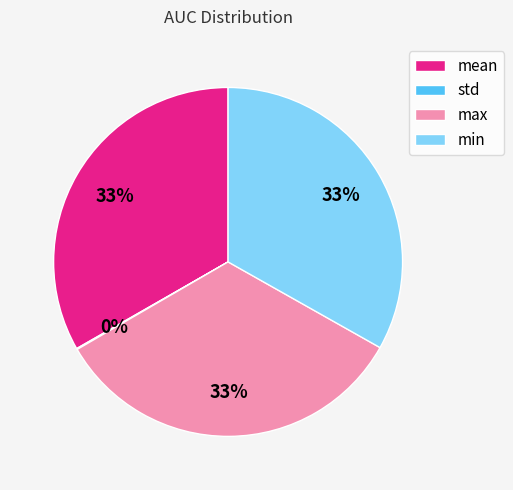

Is it true that max is 39% of the pie?

False